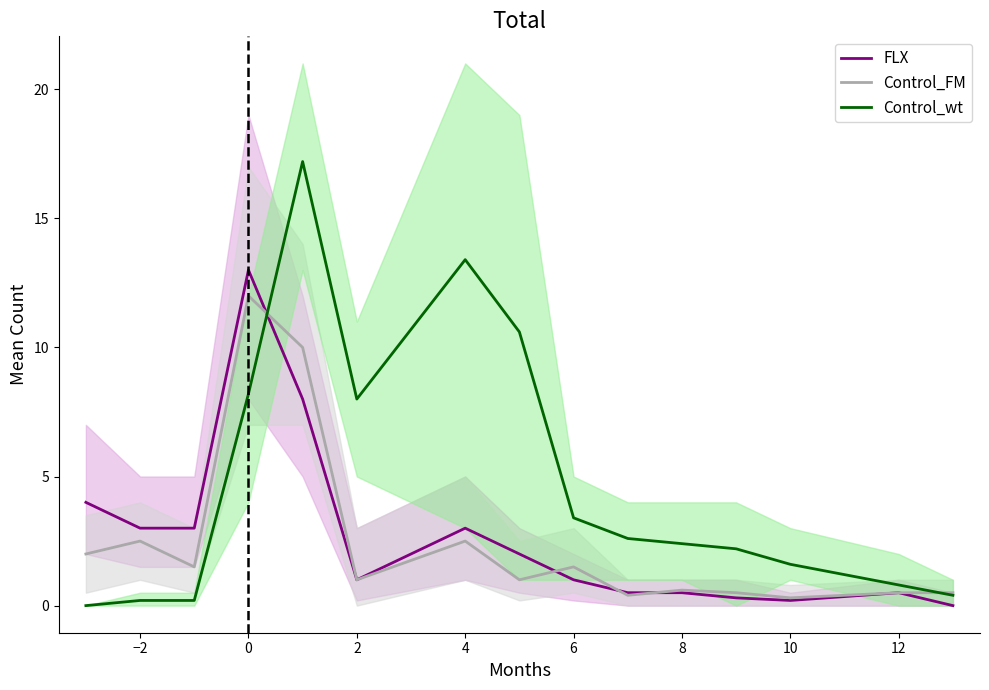

Does the chart display data point markers on the line(s)?

No